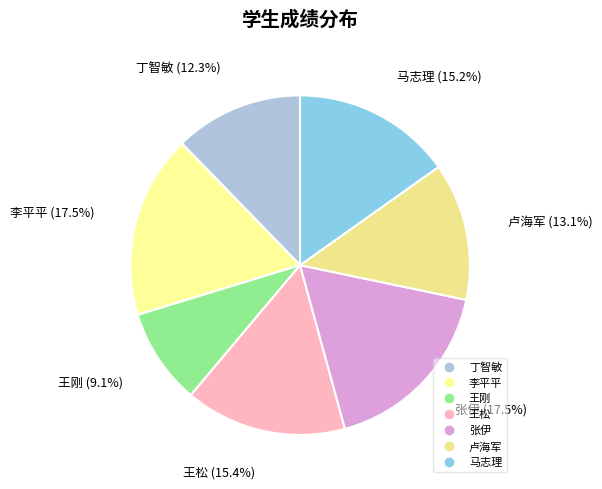

Approximately how many times larger is the value at 王刚 compared to 王松?

0.6